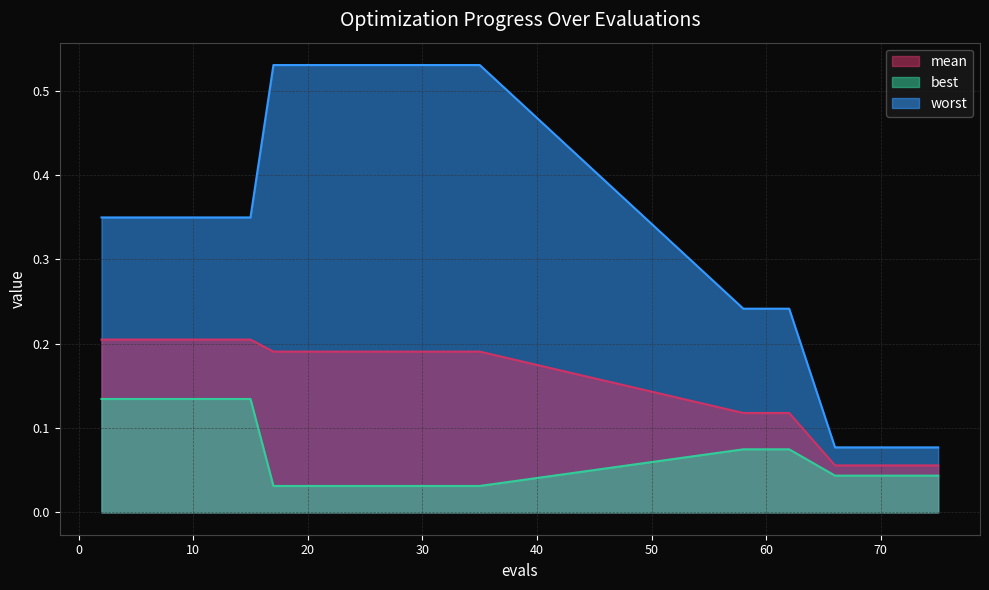

What is the sum of all mean values?

4.2